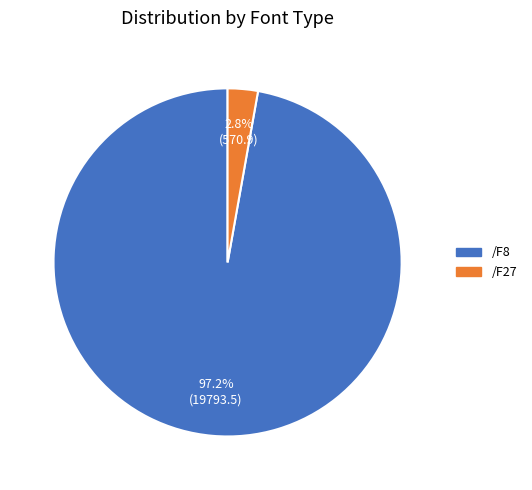

Rank the categories by value from highest to lowest.

/F8, /F27